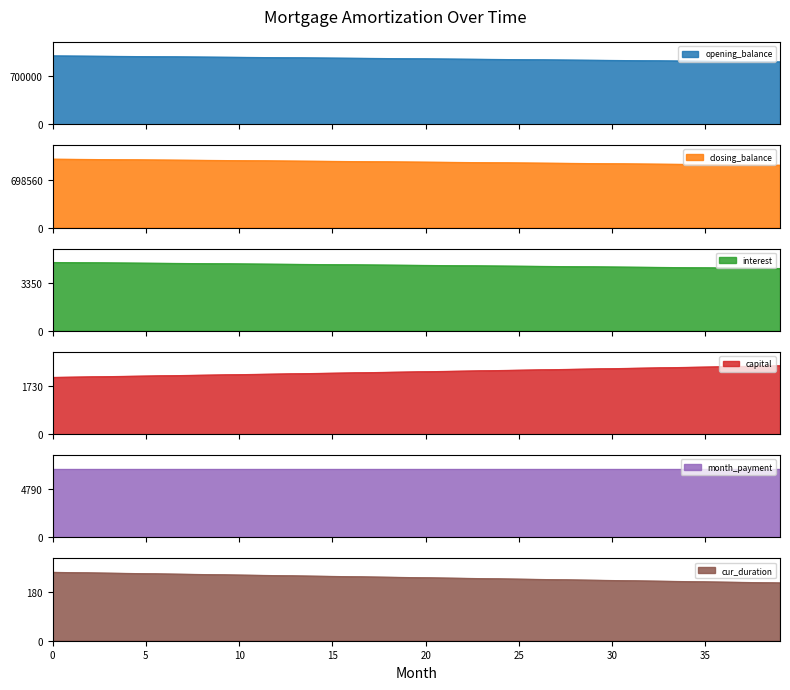

True or false: cur_duration has a value of 386 at 10.

False